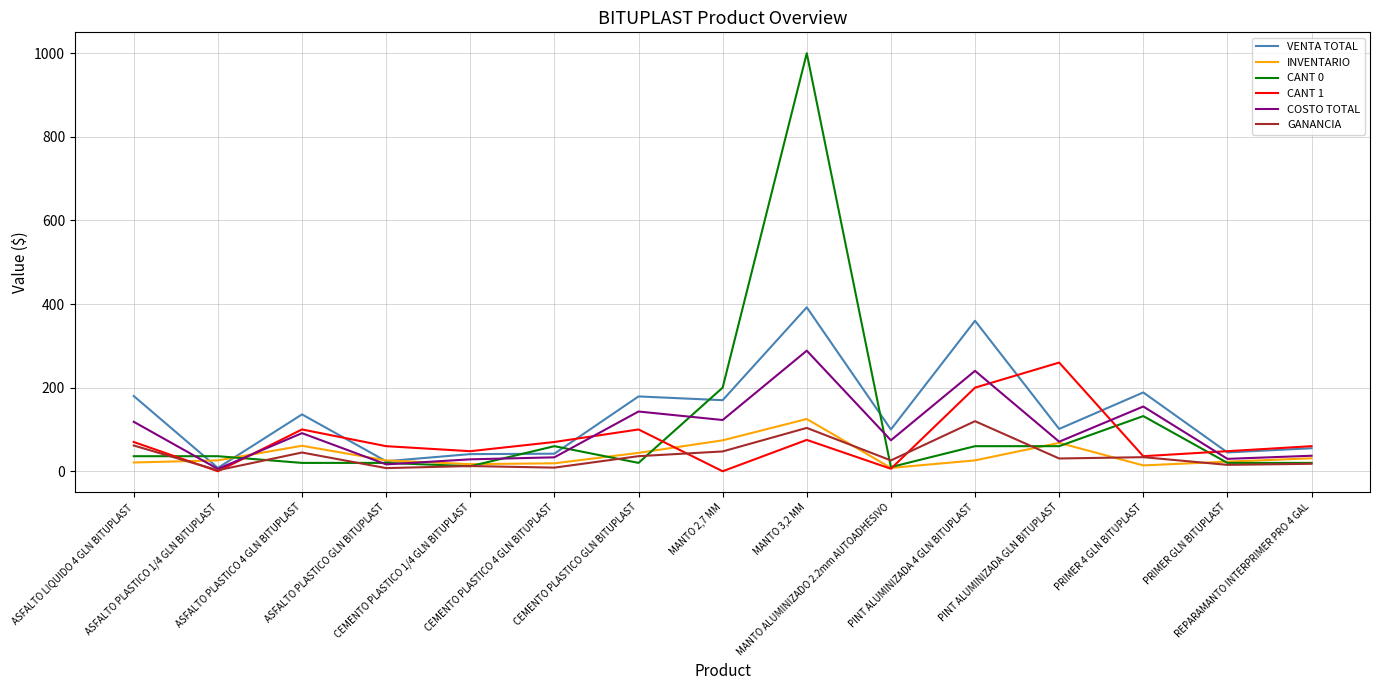

Which series has the largest total across all categories?

VENTA TOTAL